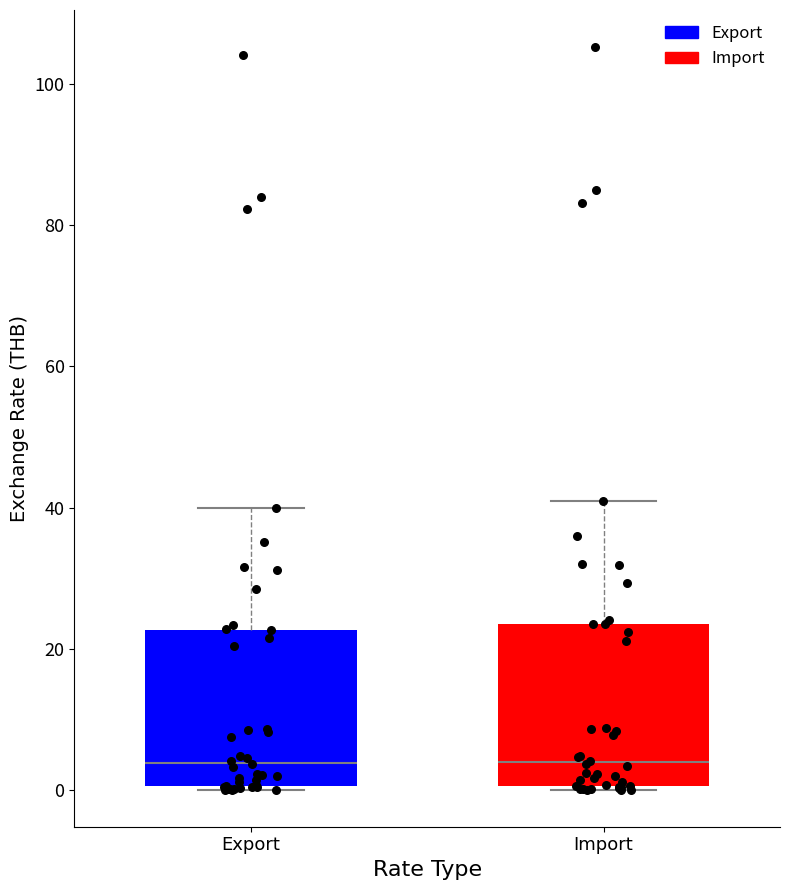

Reading left to right, transcribe this box plot: for each box, give where its median line is, the range the box spans, and where its two whiskers end, as read against the y-axis. The values are not printed on the chart, so give them approximately, as read against the axis.

Export: median 4, box 0 to 22, whiskers 0 to 40
Import: median 4, box 0 to 24, whiskers 0 to 40